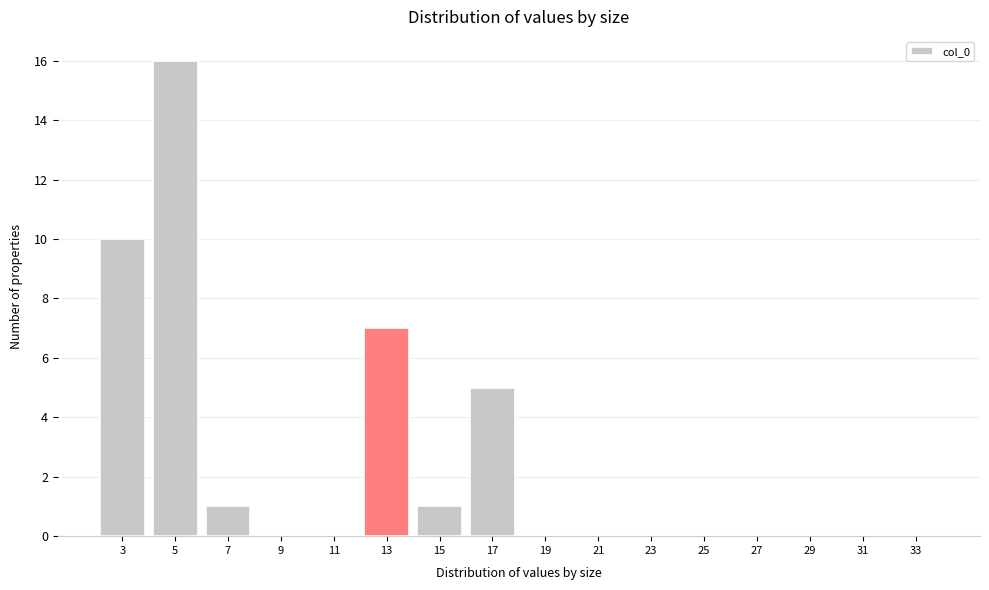

Reading left to right, extract all data points from this chart.

3=10	5=16	7=1	9=0	11=0	13=7	15=1	17=5	19=0	21=0	23=0	25=0	27=0	29=0	31=0	33=0